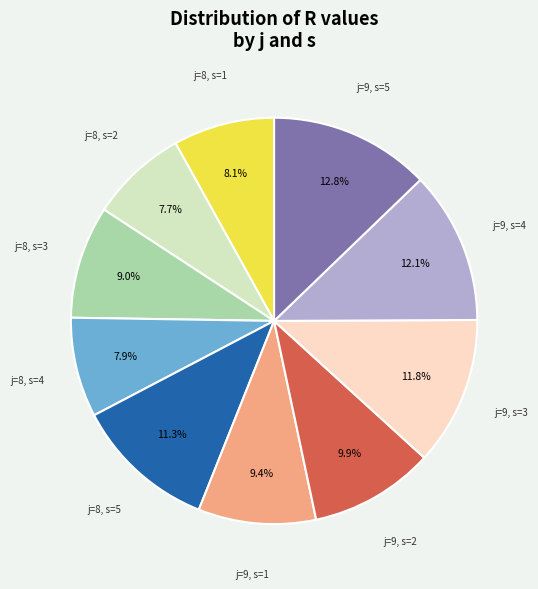

Is there any slice that represents more than half of the pie?

No